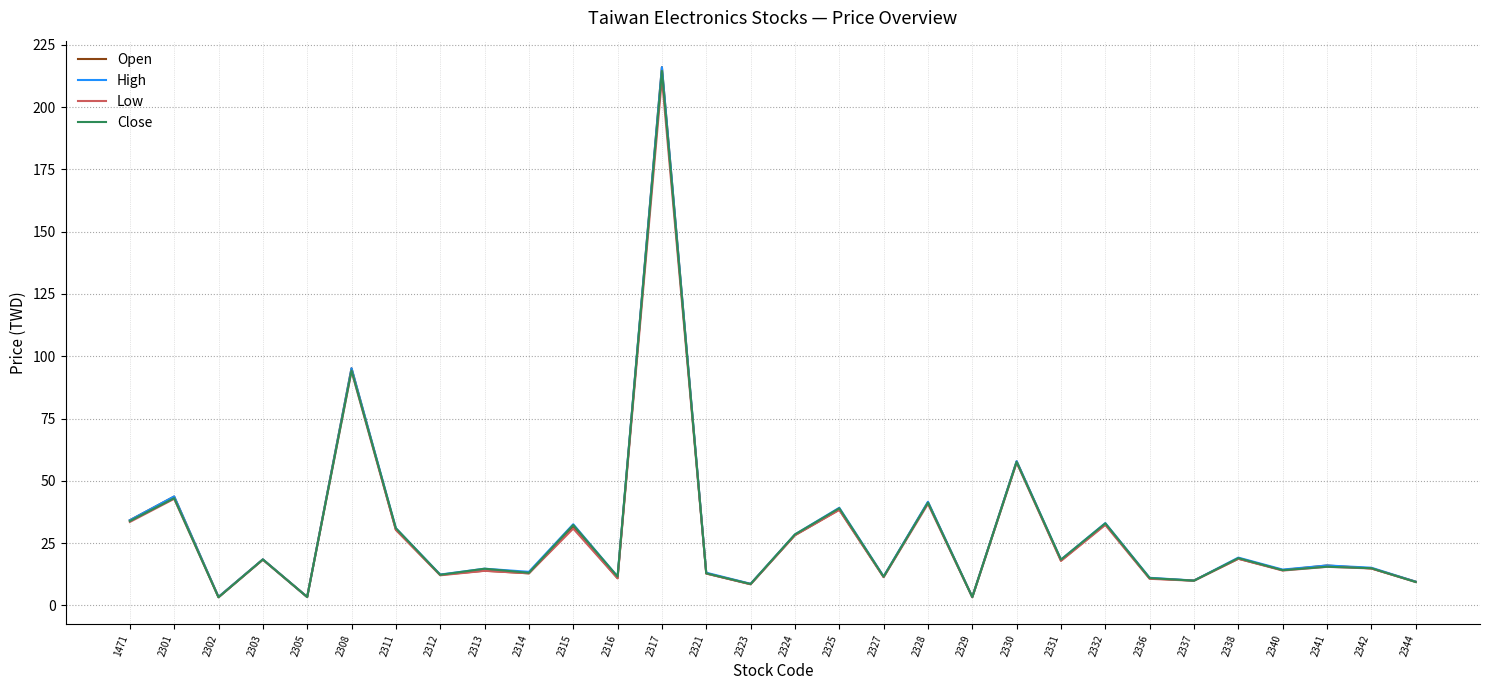

What are all the series names shown in the legend?

Open, High, Low, Close